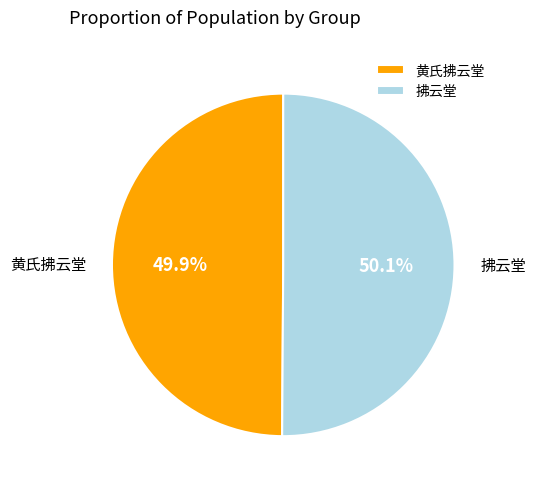

Is it true that 黄氏拂云堂 is 59% of the pie?

False